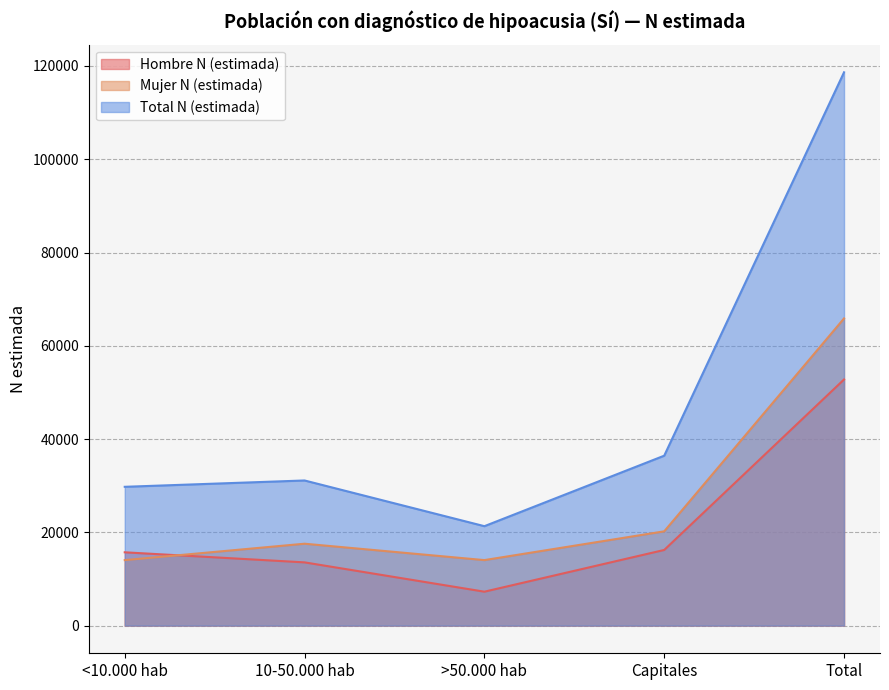

At which category is the sum across all series the highest?

Total